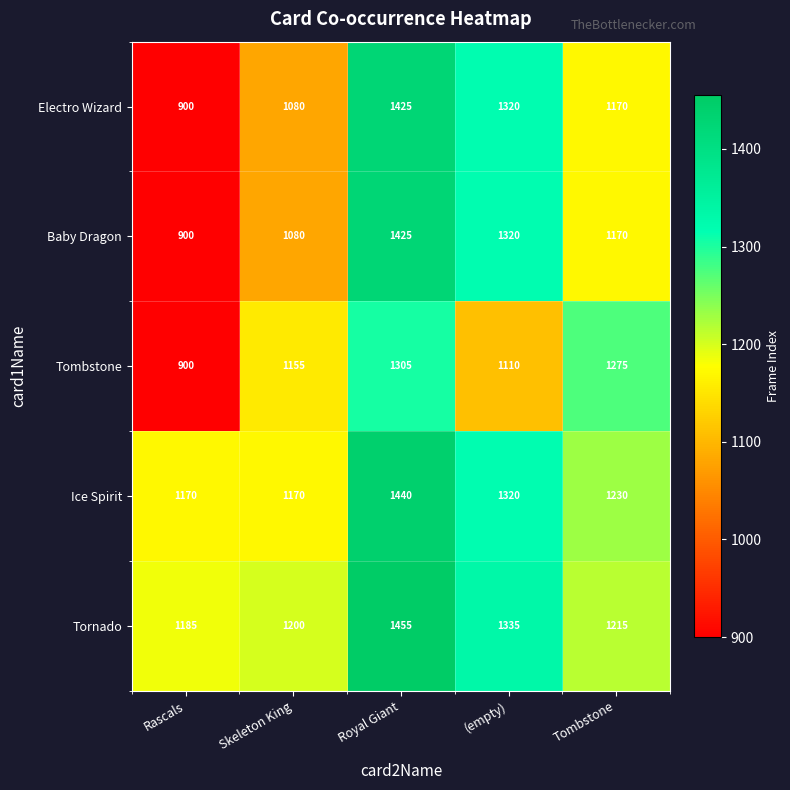

Reading right to left, list all the values displayed in this chart.

Electro Wizard: Tombstone=1170	(empty)=1320	Royal Giant=1425	Skeleton King=1080	Rascals=900
Baby Dragon: Tombstone=1170	(empty)=1320	Royal Giant=1425	Skeleton King=1080	Rascals=900
Tombstone: Tombstone=1275	(empty)=1110	Royal Giant=1305	Skeleton King=1155	Rascals=900
Ice Spirit: Tombstone=1230	(empty)=1320	Royal Giant=1440	Skeleton King=1170	Rascals=1170
Tornado: Tombstone=1215	(empty)=1335	Royal Giant=1455	Skeleton King=1200	Rascals=1185